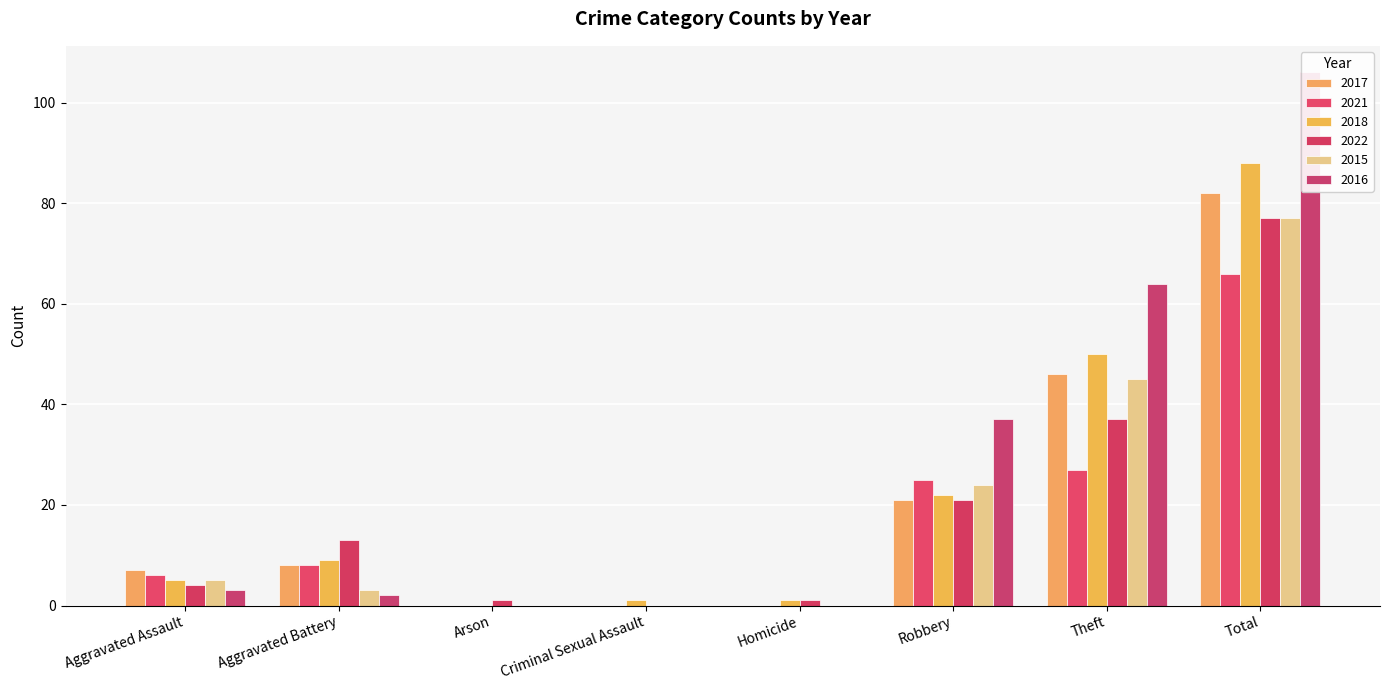

Is the value of 2015 at Total greater than the value of 2021 at Theft?

Yes